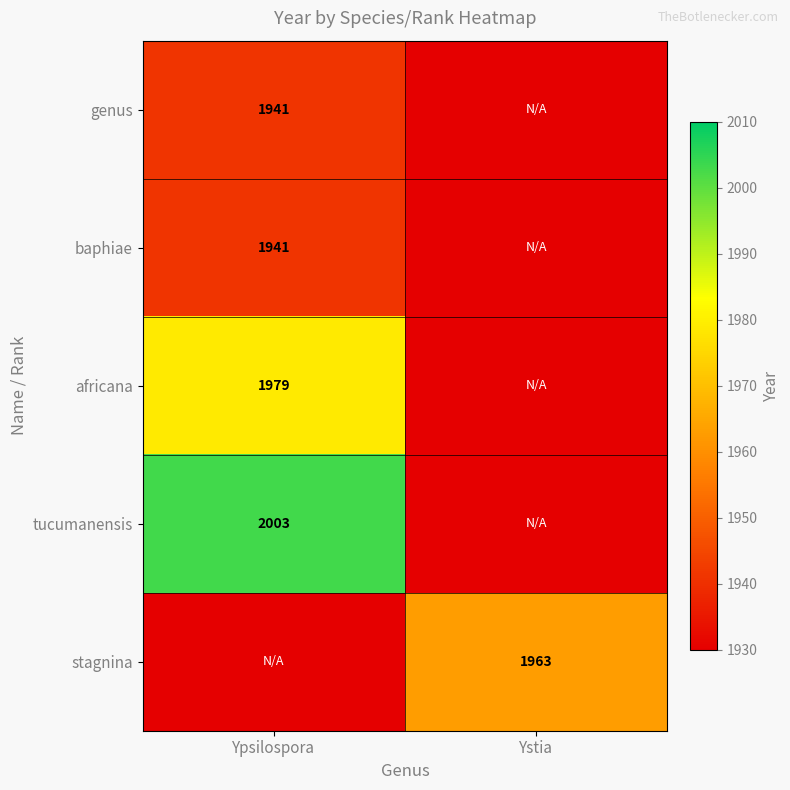

What is the total value across all series at Ystia?

9567